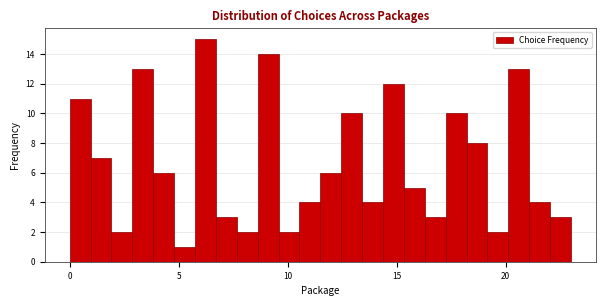

Around what value on the x-axis is the tallest bar? Give the approximate position of its centre, as read against the axis.

6.0